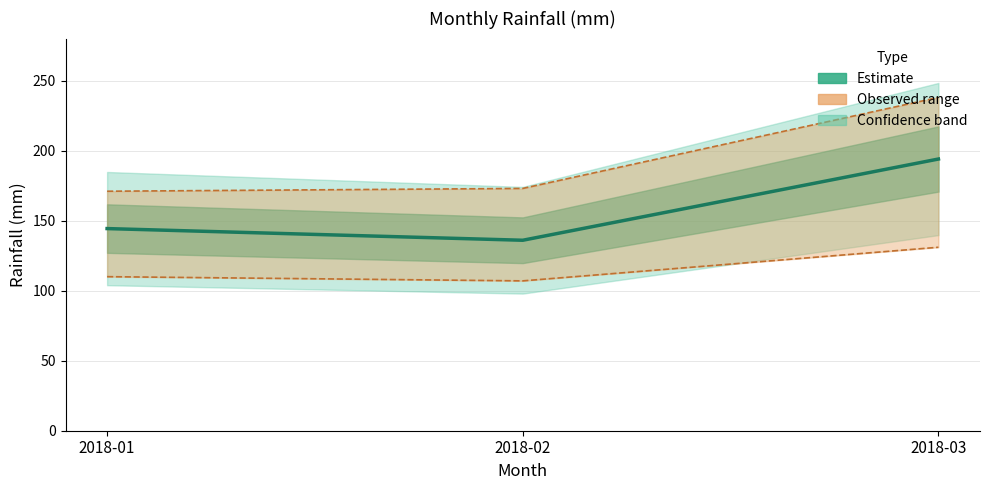

Reading left to right, transcribe all the data shown in this chart.

2018-01=144.3	2018-02=136.0	2018-03=194.0